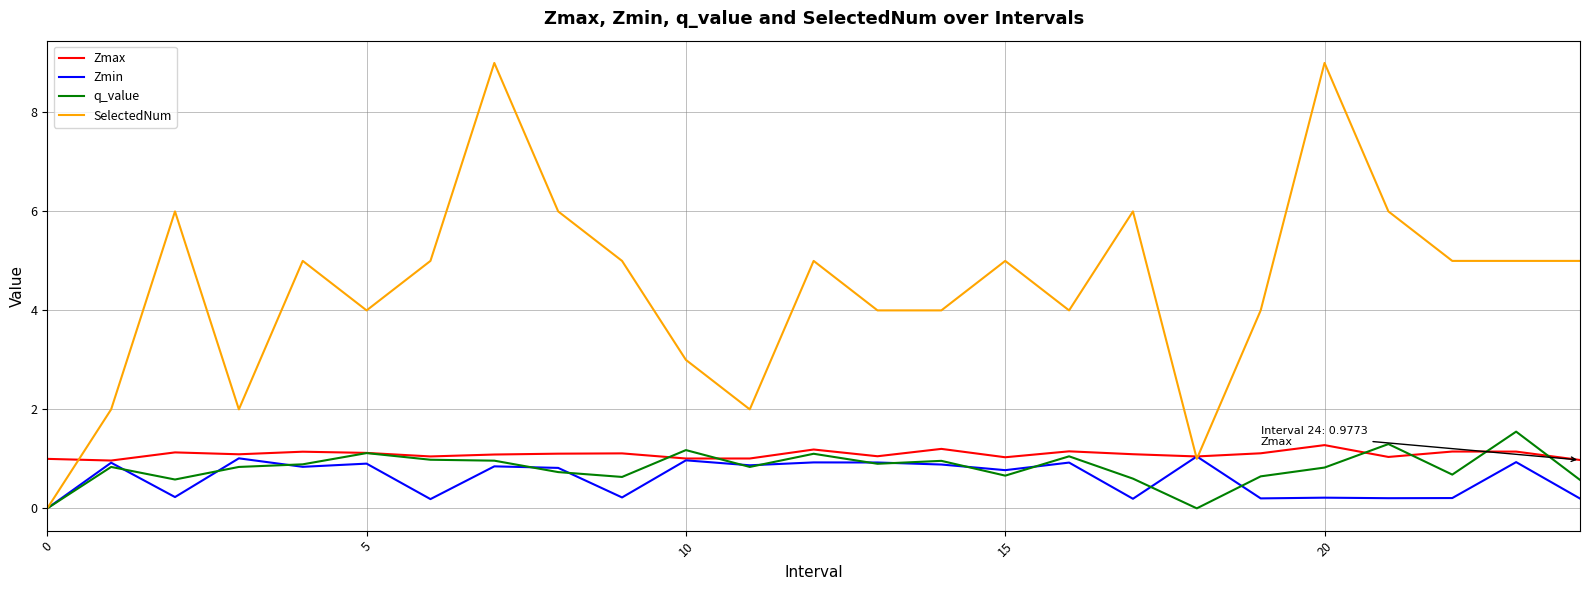

Which series has the widest spread of values?

SelectedNum